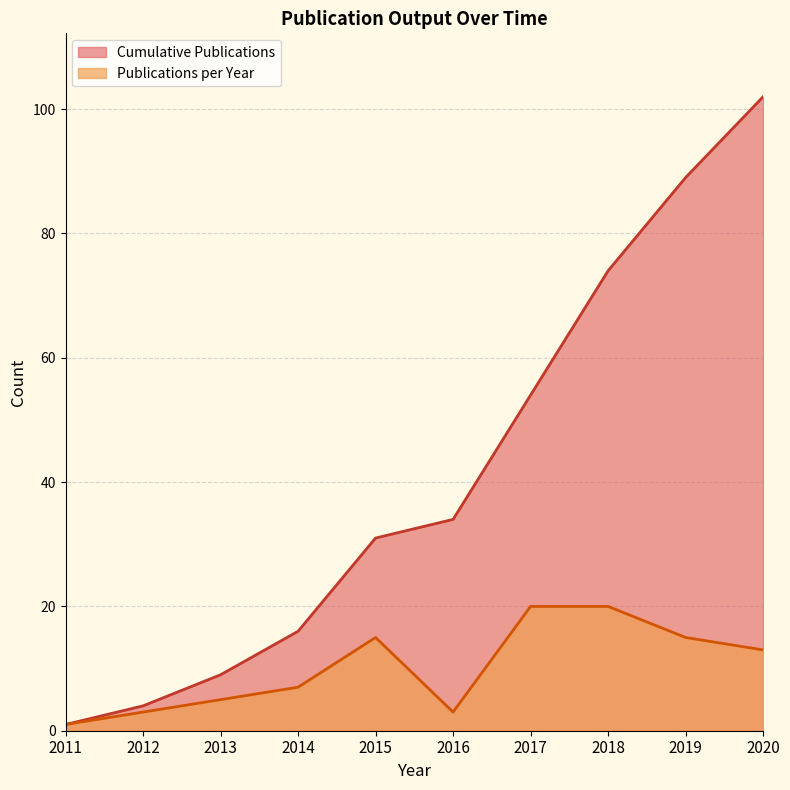

Reading left to right, list all the values displayed in this chart.

1	4	9	16	31	34	54	74	89	102